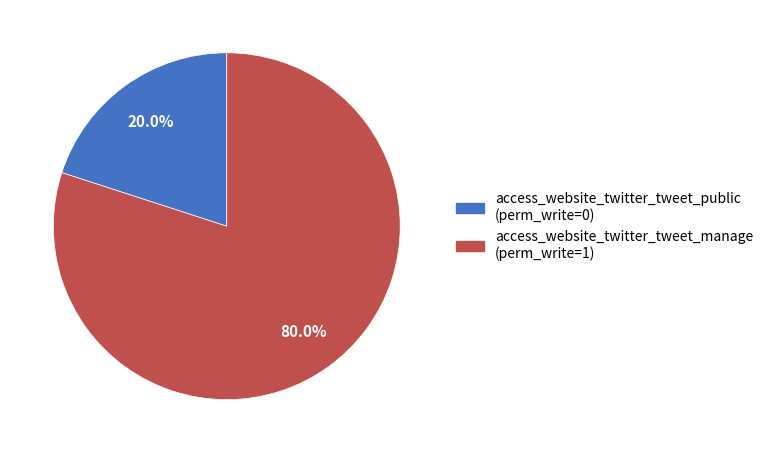

Which slice represents more than half of the pie?

access_website_twitter_tweet_manage